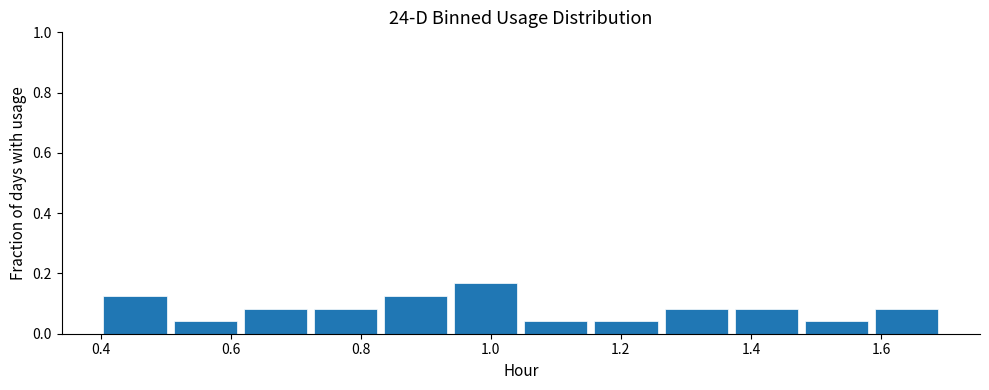

Reading left to right, list every bar in this chart as the range it spans on the x-axis followed by its height. Neither the bar edges nor the heights are printed on the chart, so give them approximately, as read against the axes.

0.40 to 0.52: 0.12
0.52 to 0.62: 0.04
0.62 to 0.72: 0.08
0.72 to 0.84: 0.08
0.84 to 0.94: 0.12
0.94 to 1.06: 0.16
1.06 to 1.16: 0.04
1.16 to 1.26: 0.04
1.26 to 1.38: 0.08
1.38 to 1.48: 0.08
1.48 to 1.60: 0.04
1.60 to 1.70: 0.08